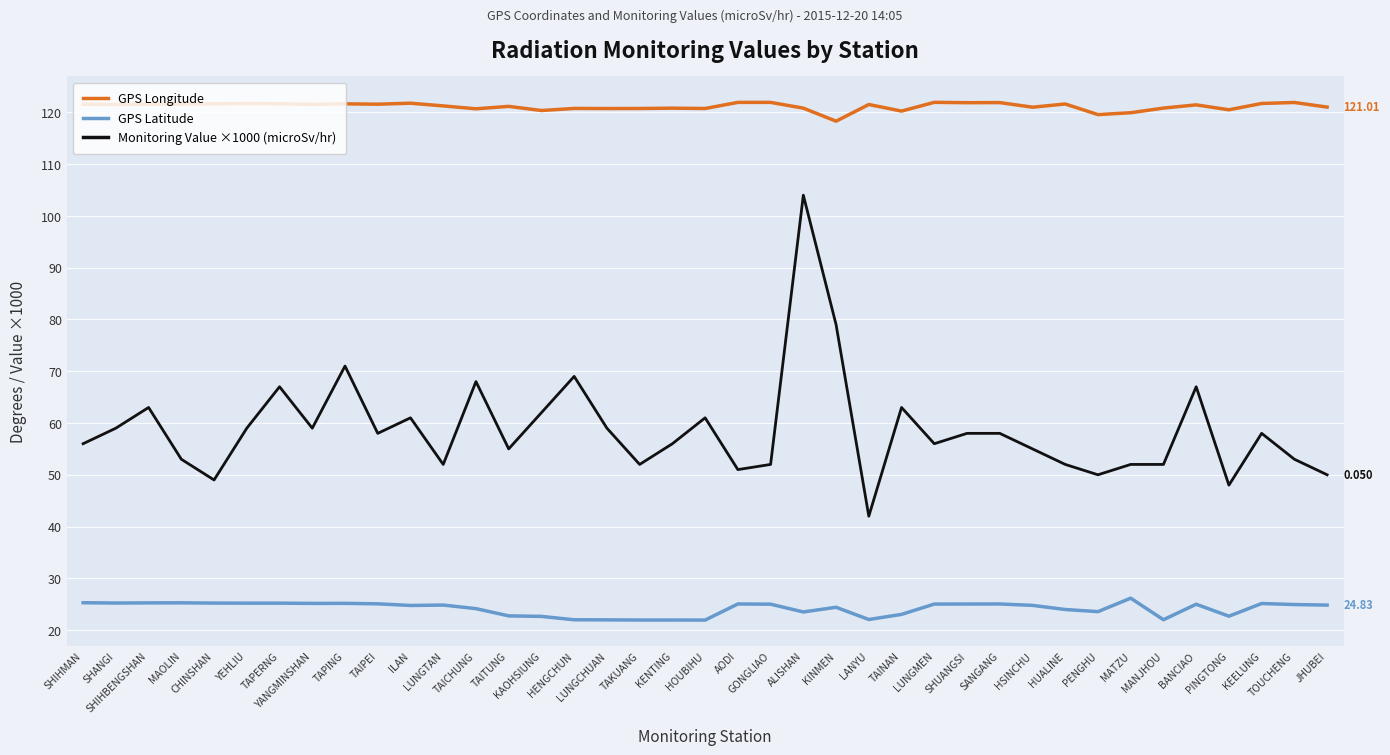

Rank the series by their average value, from lowest to highest.

GPS Latitude, Monitoring Value ×1000 (microSv/hr), GPS Longitude